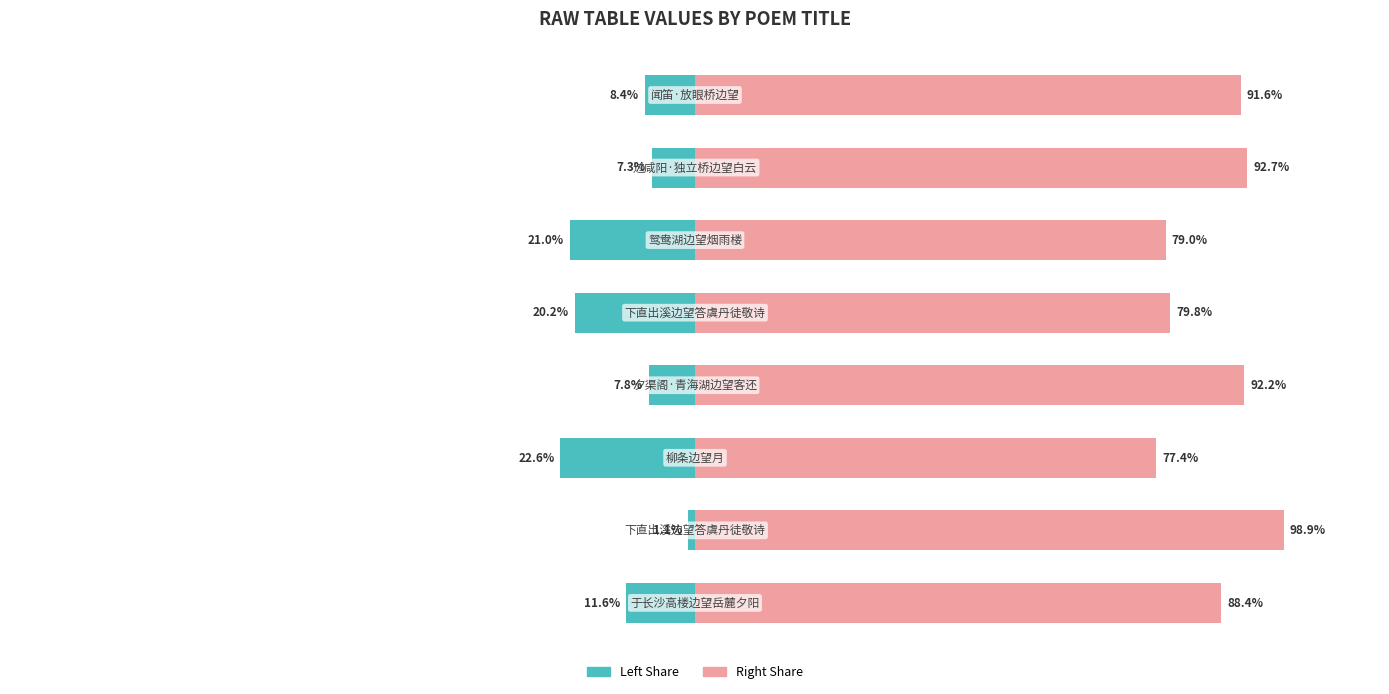

What is the difference between the maximum and minimum values in the col_0 (left) series?

21.5